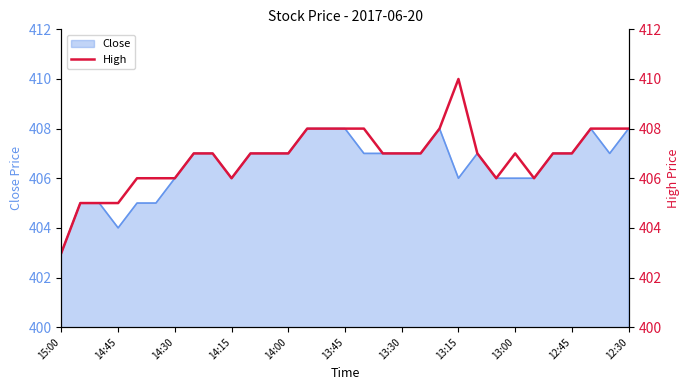

Does the chart have visible grid lines?

No